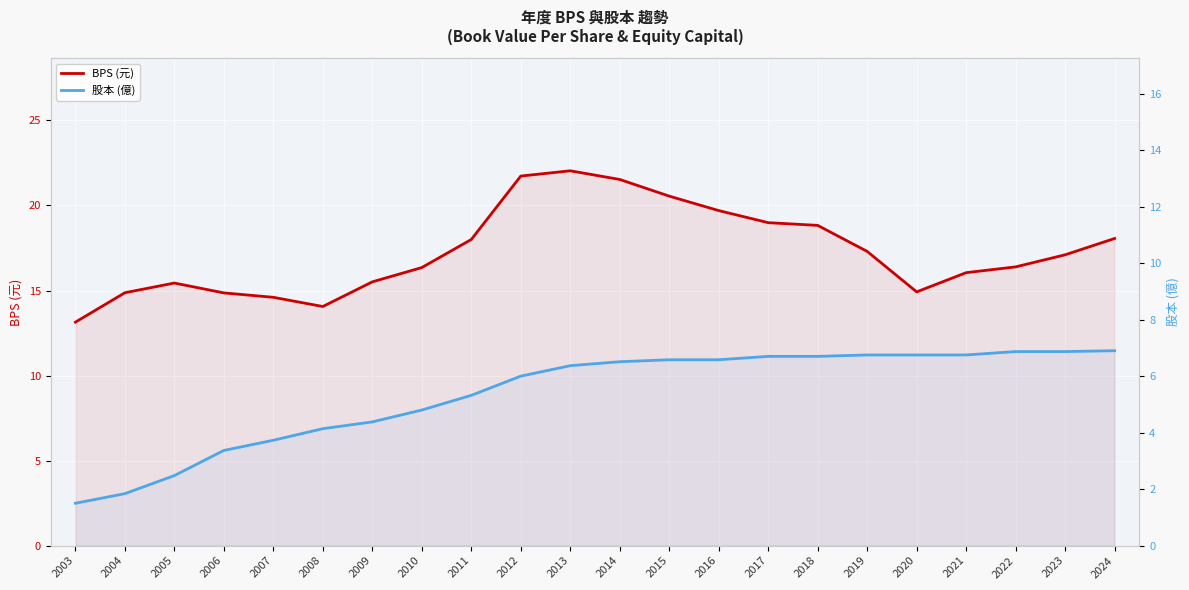

True or false: BPS (元) has more than 0 points higher than both neighbors.

True